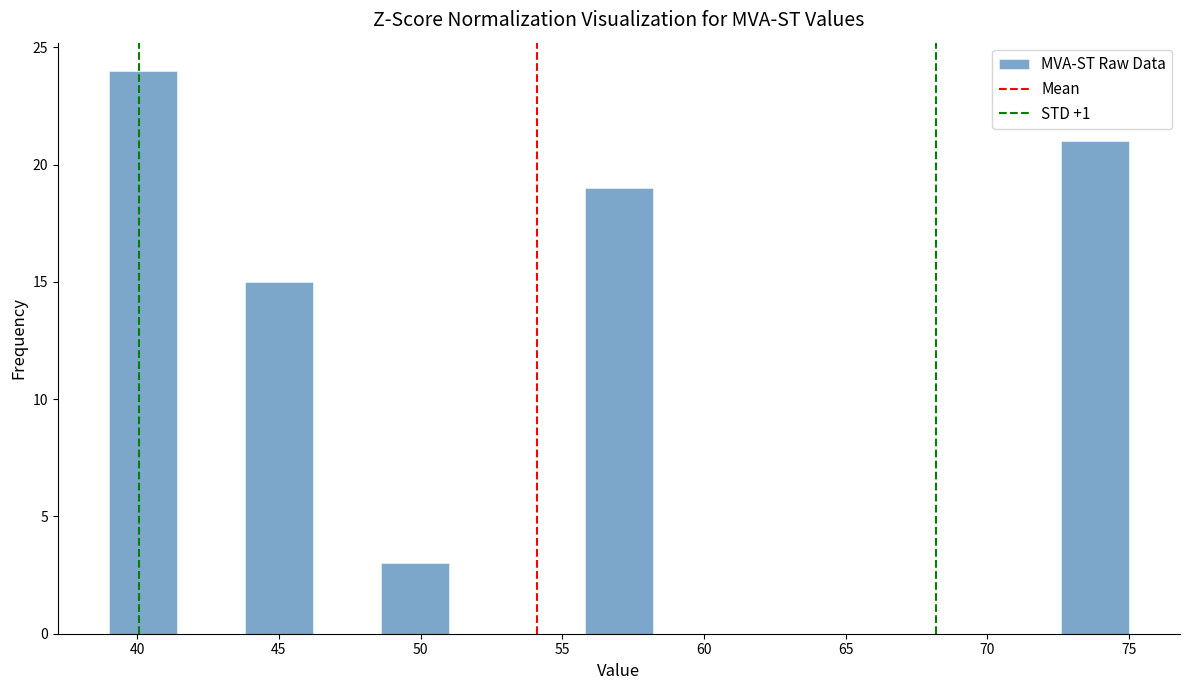

Over which range of the x-axis is the bar tallest?

39.0 to 41.4